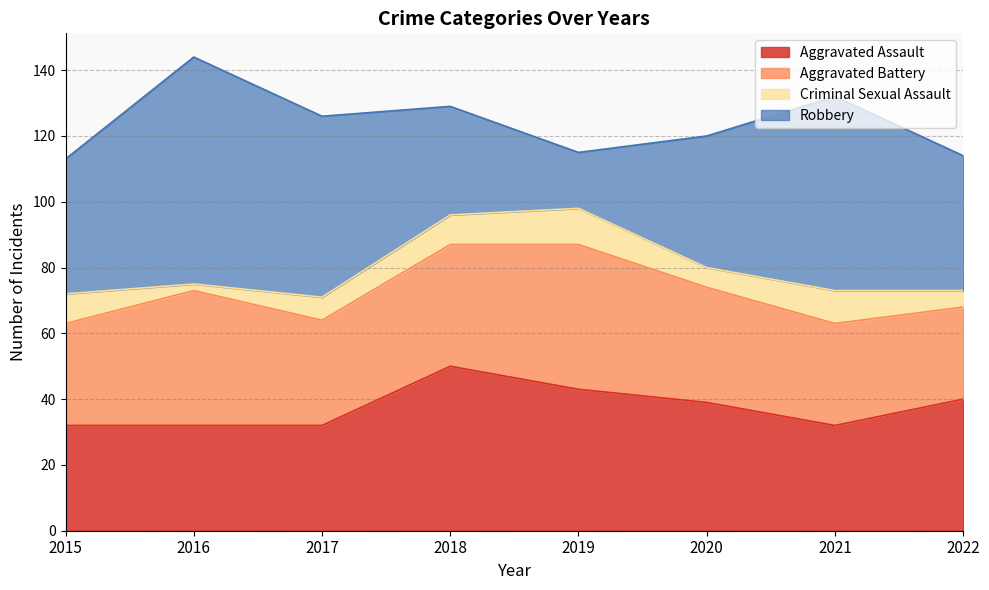

How many values in the Robbery series are below 41?

3